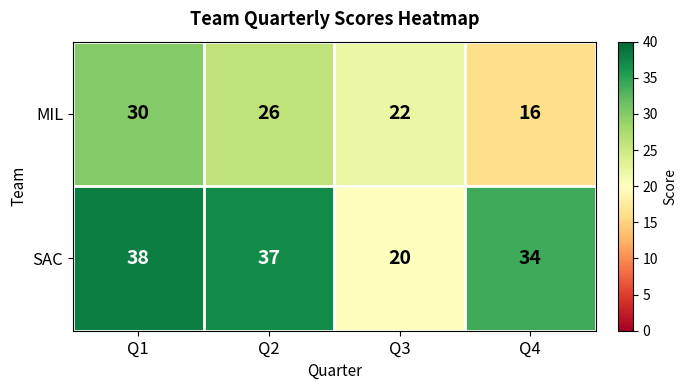

Between Q2 and Q3, which series saw the biggest shift?

SAC